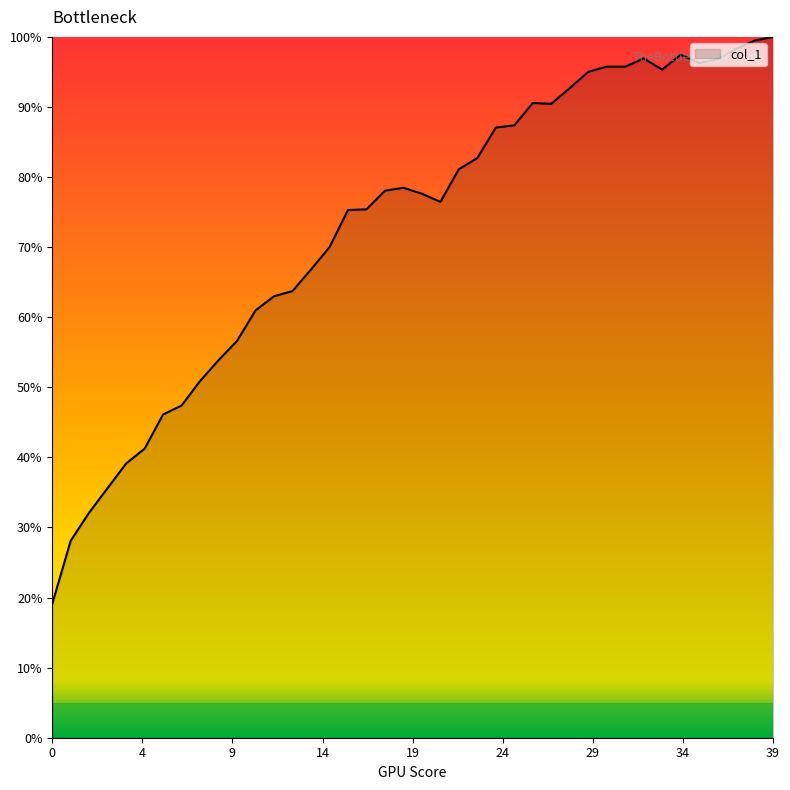

What is the sum of all values?

2915.2